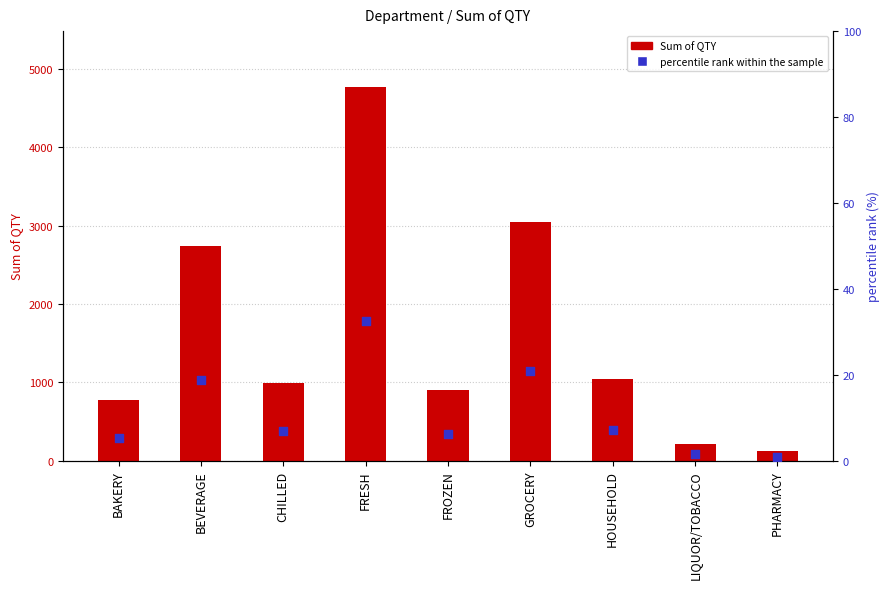

At how many categories does at least one series exceed 763?

7